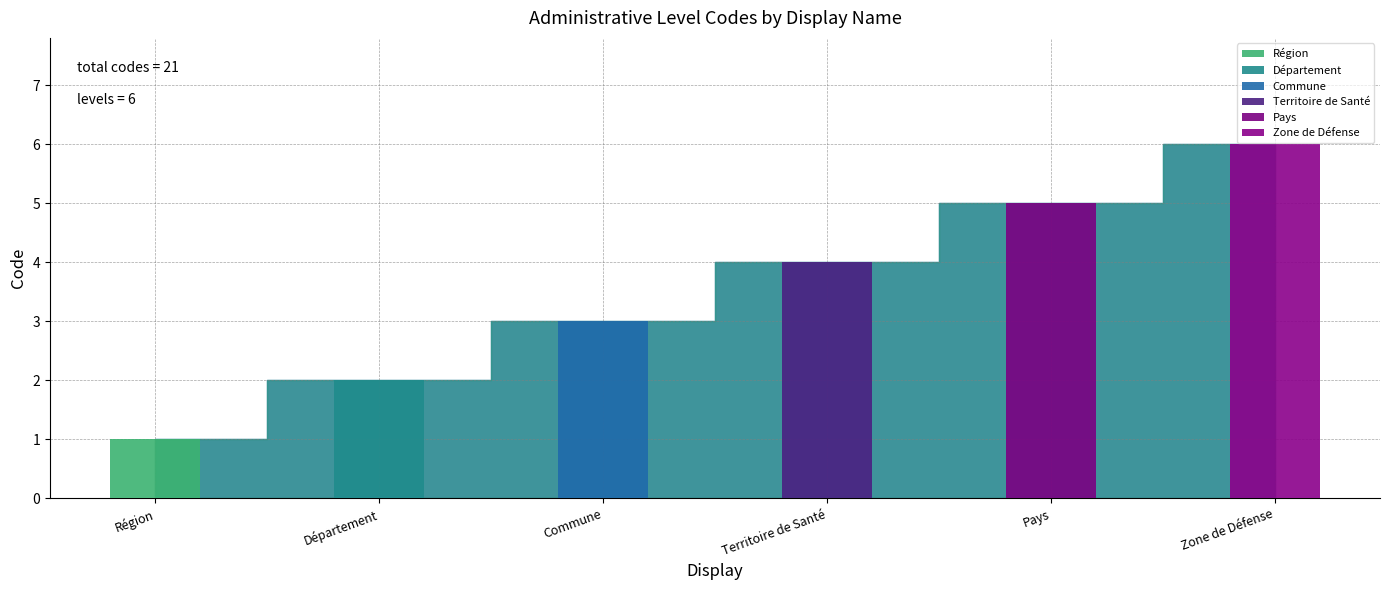

Rank the categories by value from highest to lowest.

Zone de Défense, Pays, Territoire de Santé, Commune, Département, Région